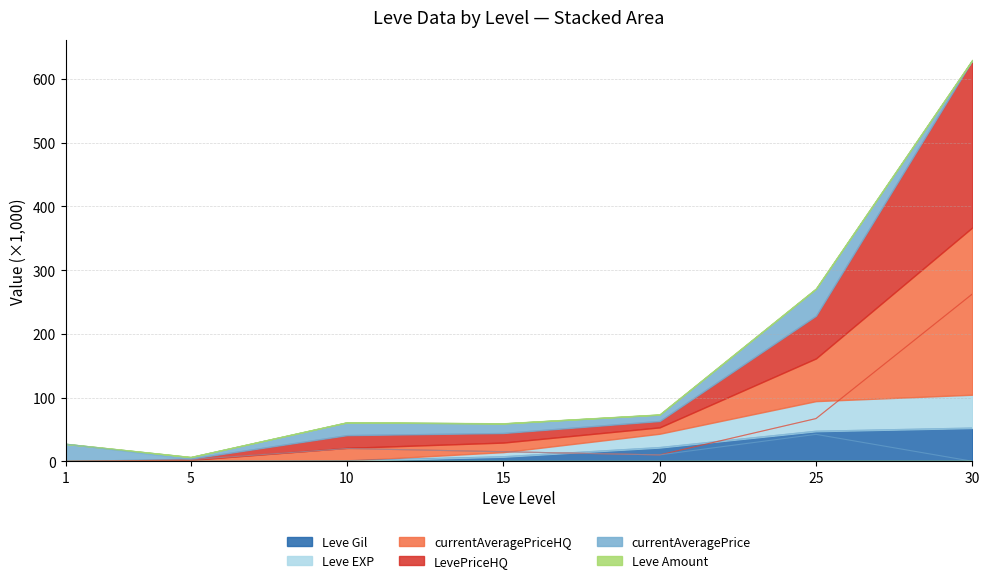

List the labels in order of Leve Amount value, largest first.

25, 30, 20, 15, 10, 5, 1